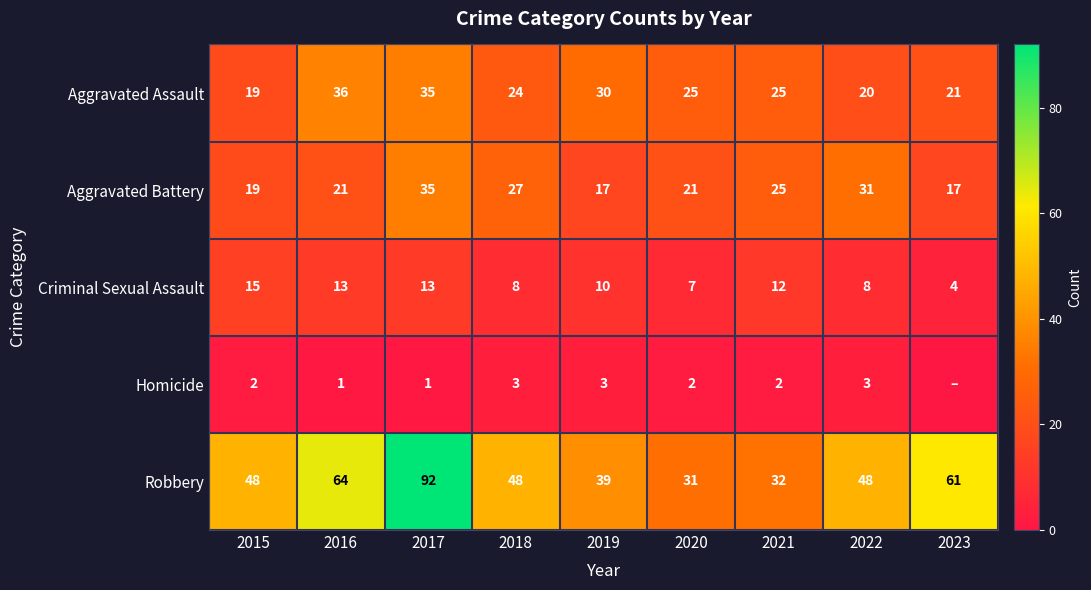

Which category has the highest value across all series?

2017